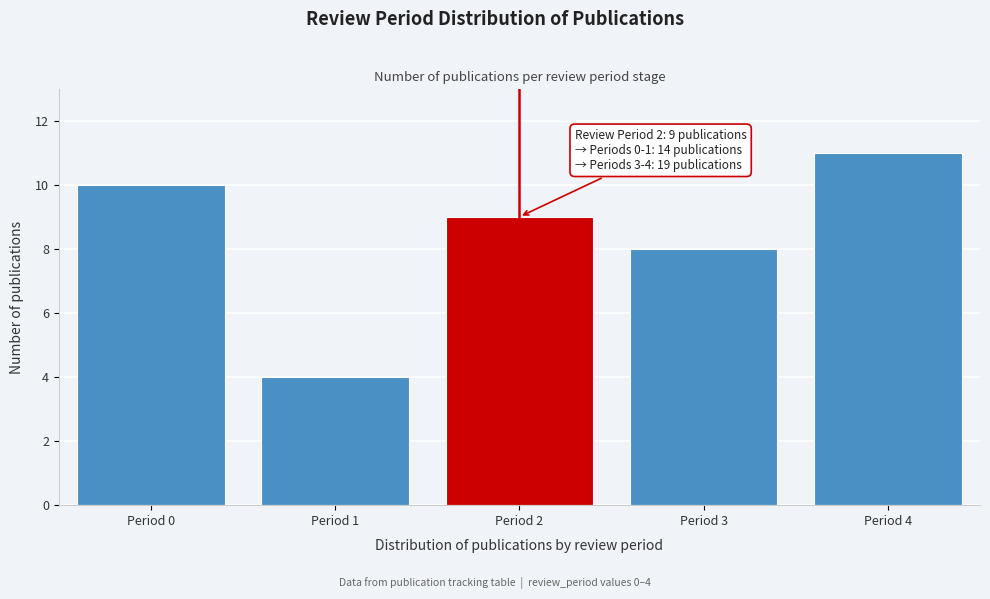

Reading left to right, transcribe all the data shown in this chart.

10	4	9	8	11